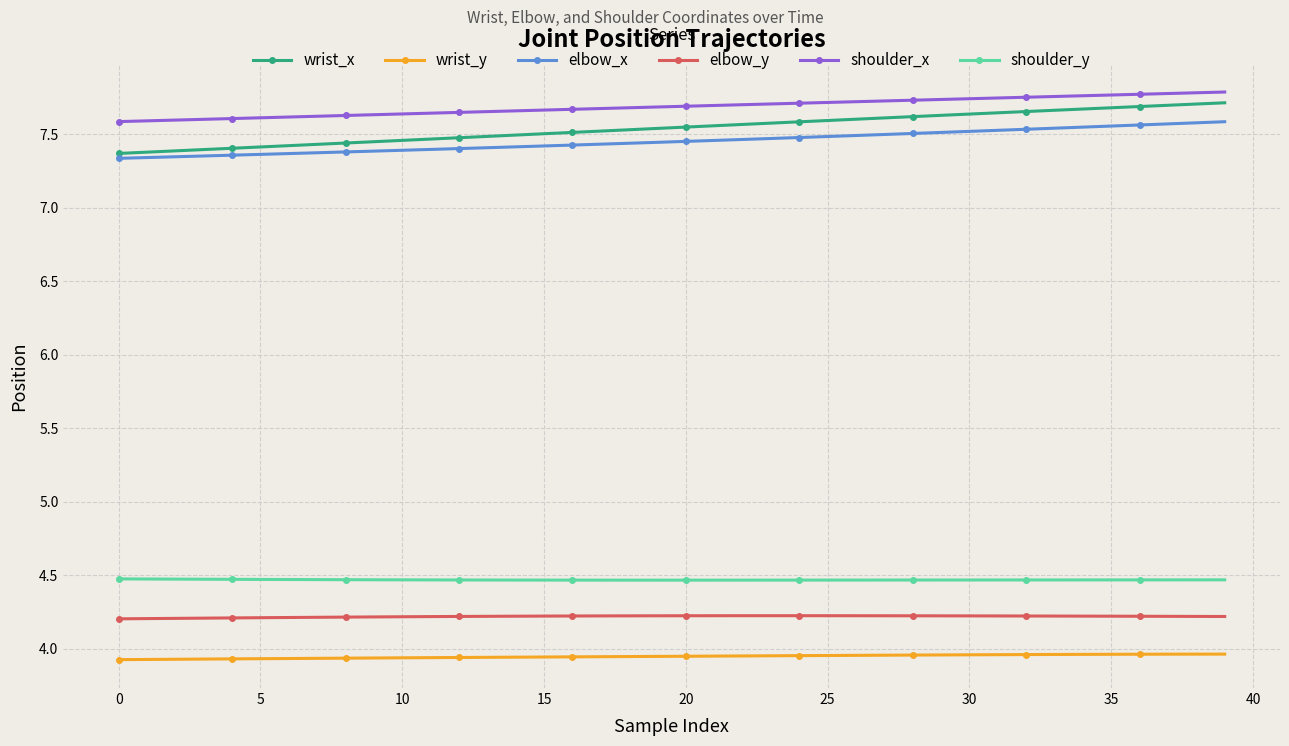

Which series has the widest spread of values?

wrist_x